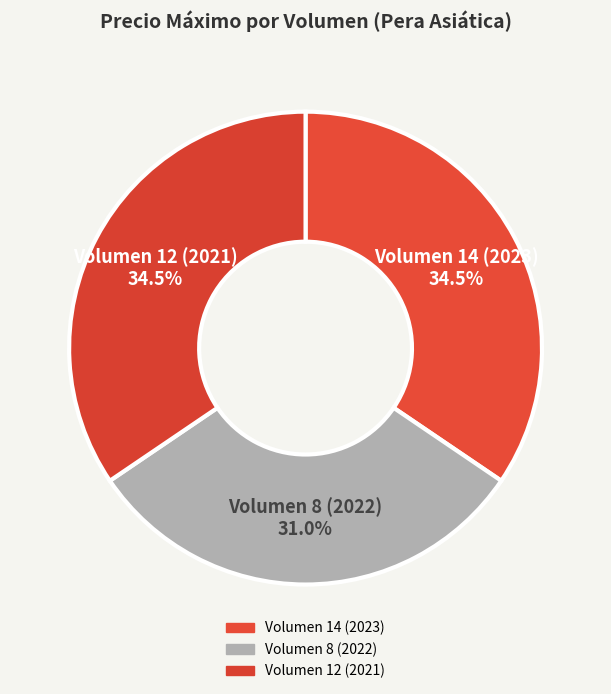

What is the smallest slice in the pie chart?

8